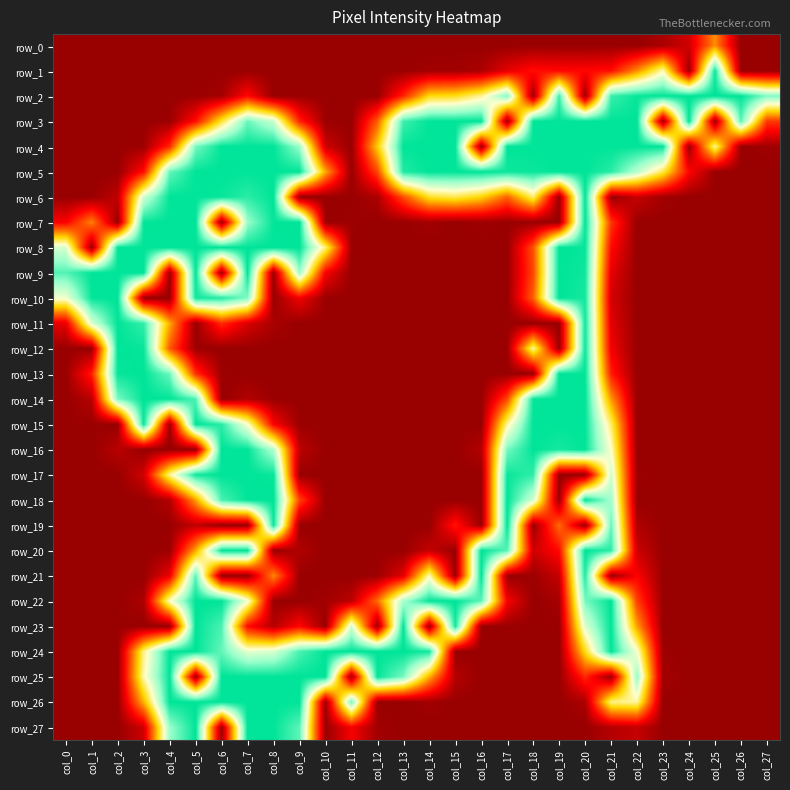

Is the value of row_8 at col_0 greater than the value of row_21 at col_23?

Yes